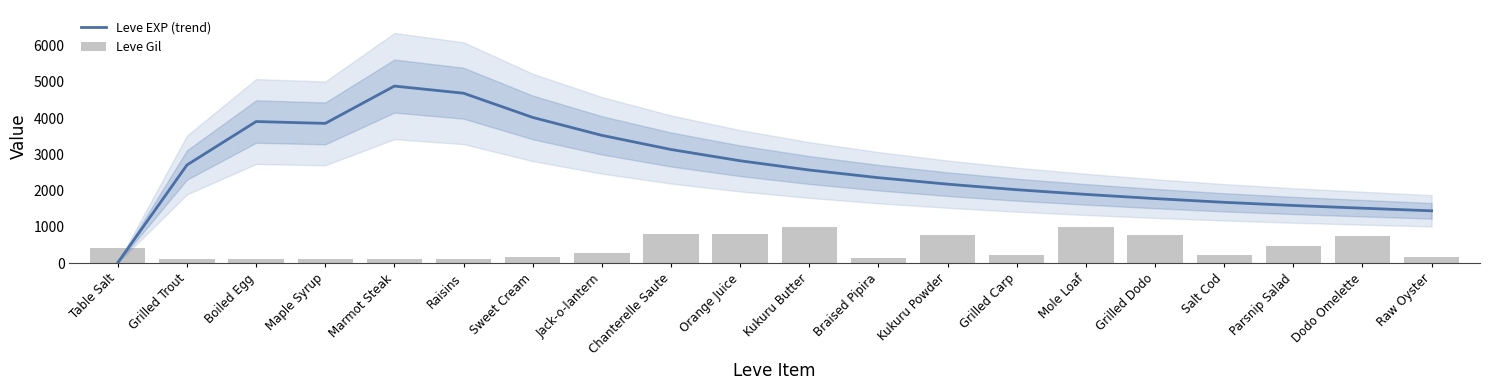

At which category is the sum across all series the highest?

Marmot Steak